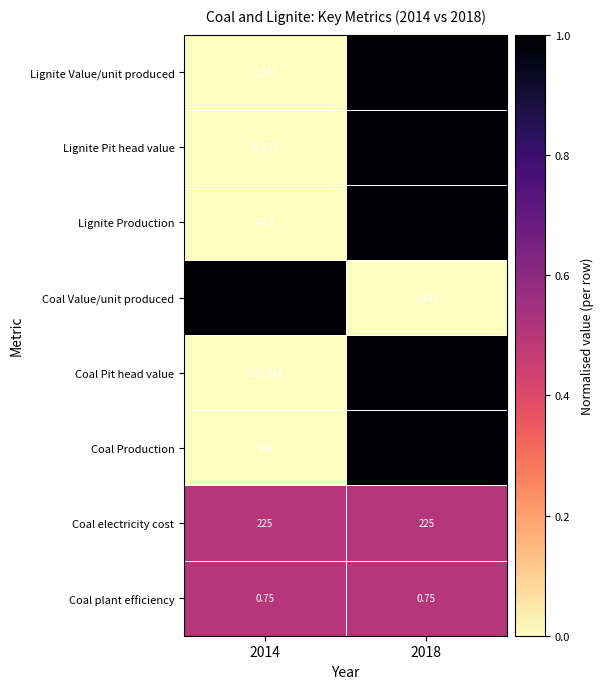

Rank the series at 2018 from lowest to highest value.

Coal plant efficiency, Lignite Production, Coal electricity cost, Coal Production, Coal Value/unit produced, Lignite Value/unit produced, Lignite Pit head value, Coal Pit head value